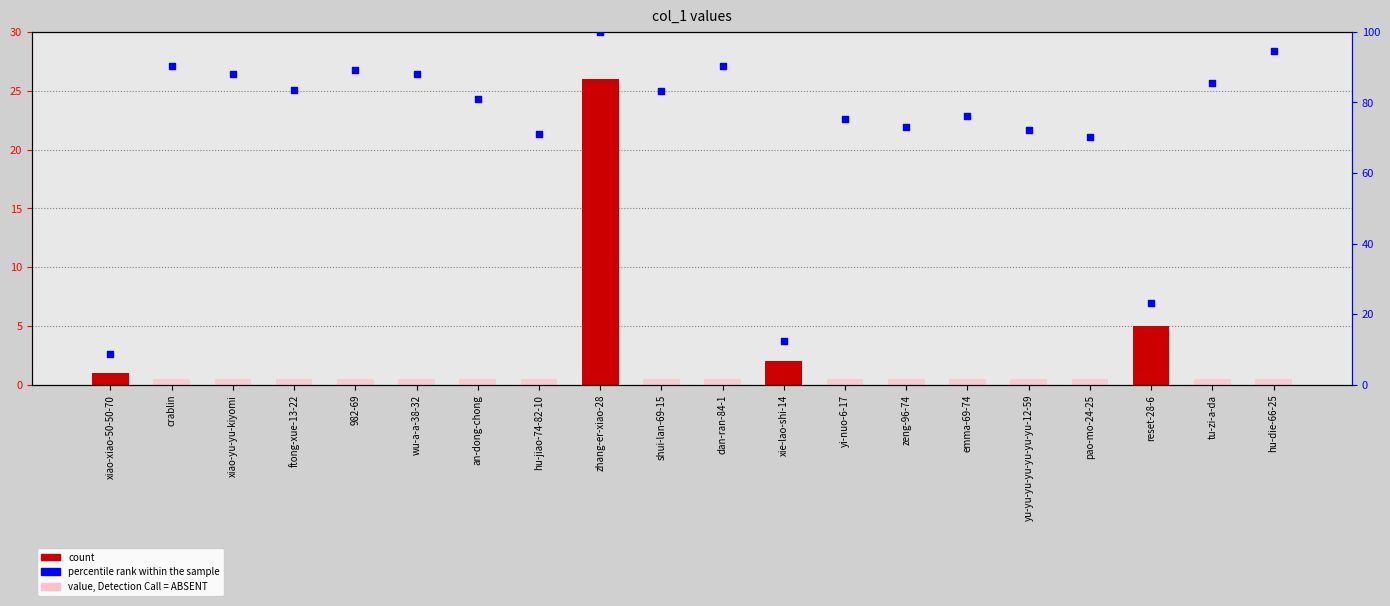

Which series has the largest total across all categories?

percentile rank within the sample